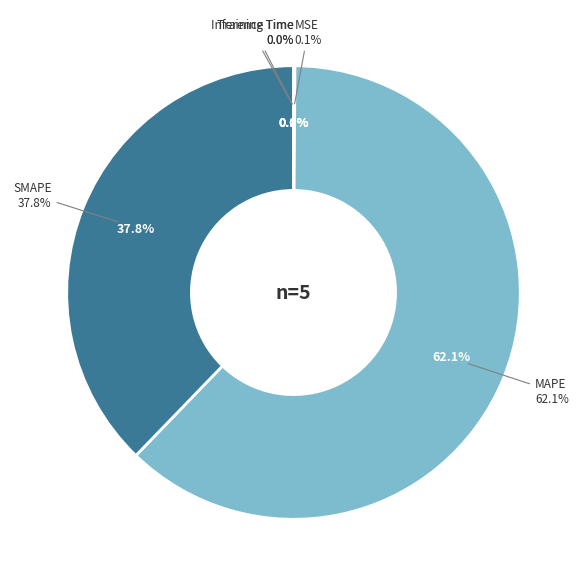

Does any single category account for the majority?

Yes